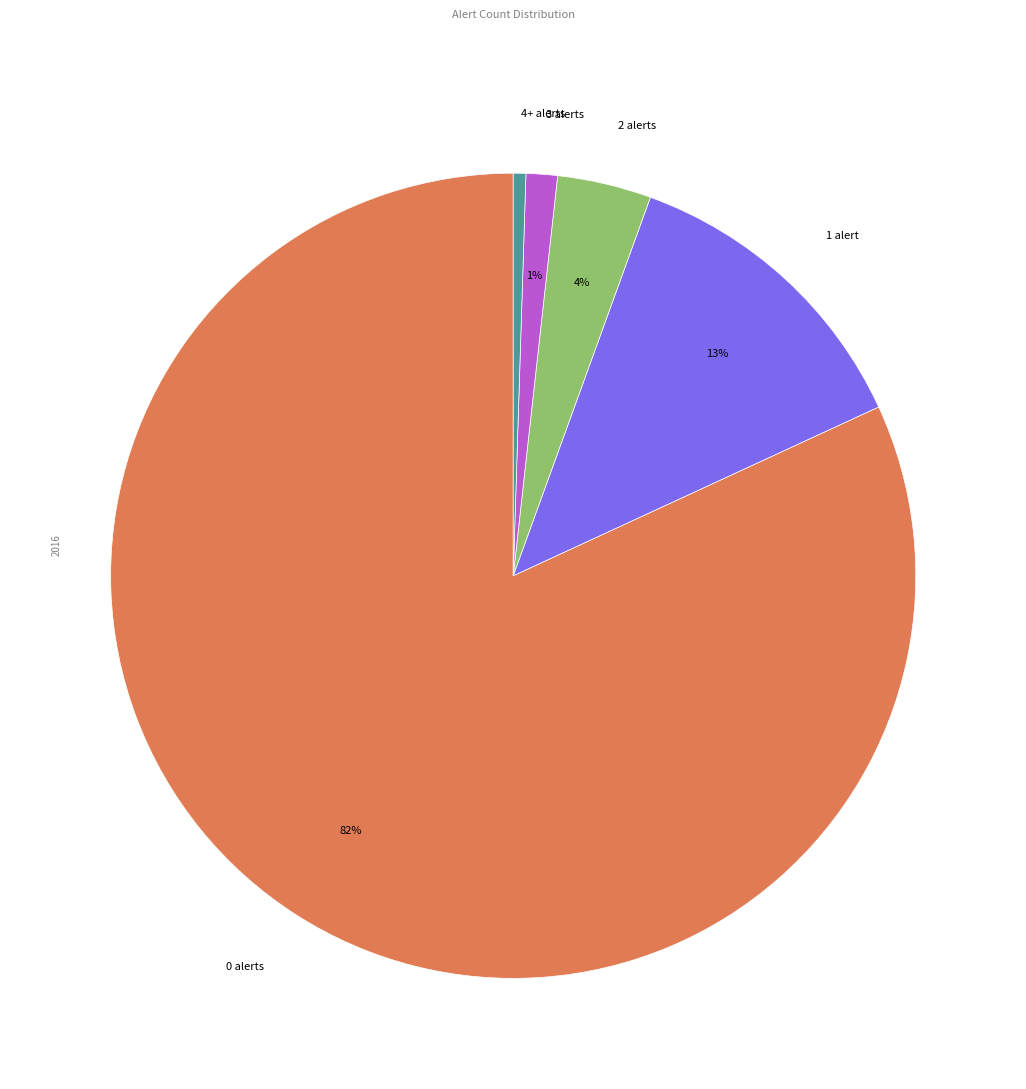

Which slice represents more than half of the pie?

0 alerts